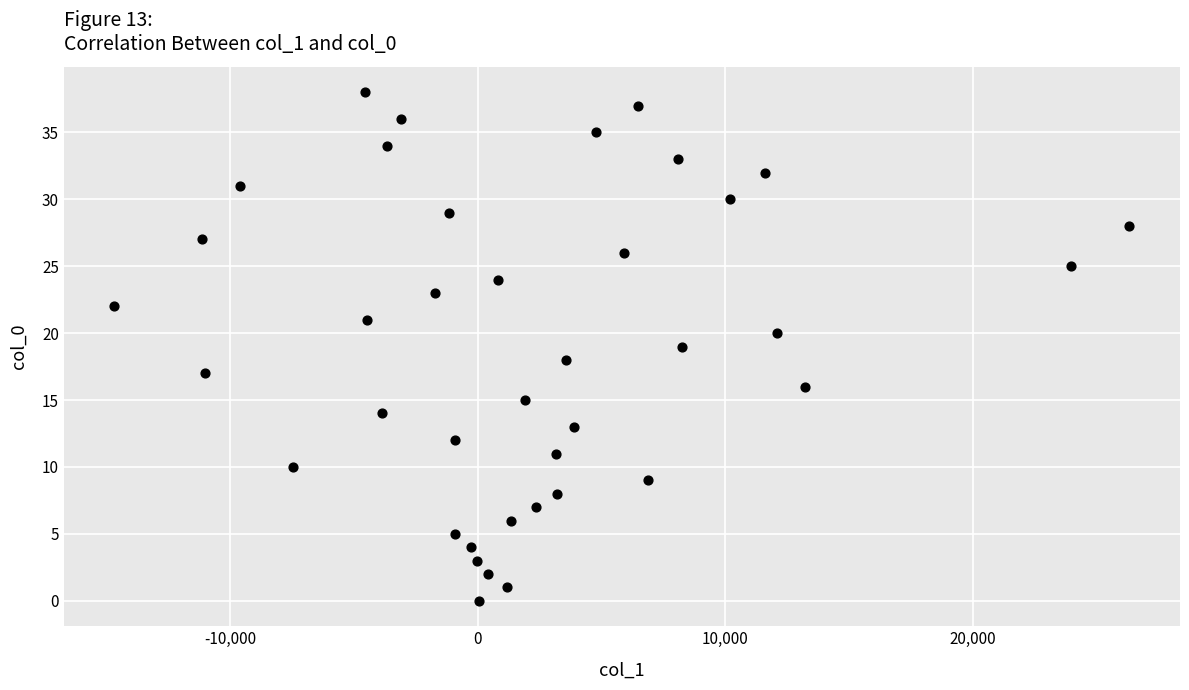

What is the range of Y values (max minus min)?

38